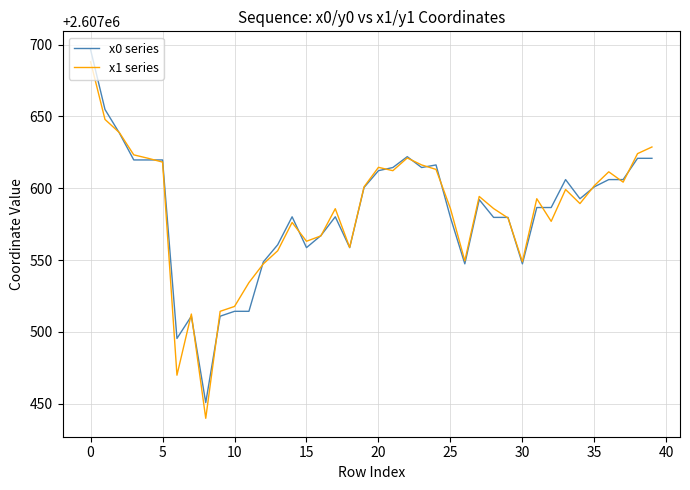

What is the smallest value displayed?

2607439.8